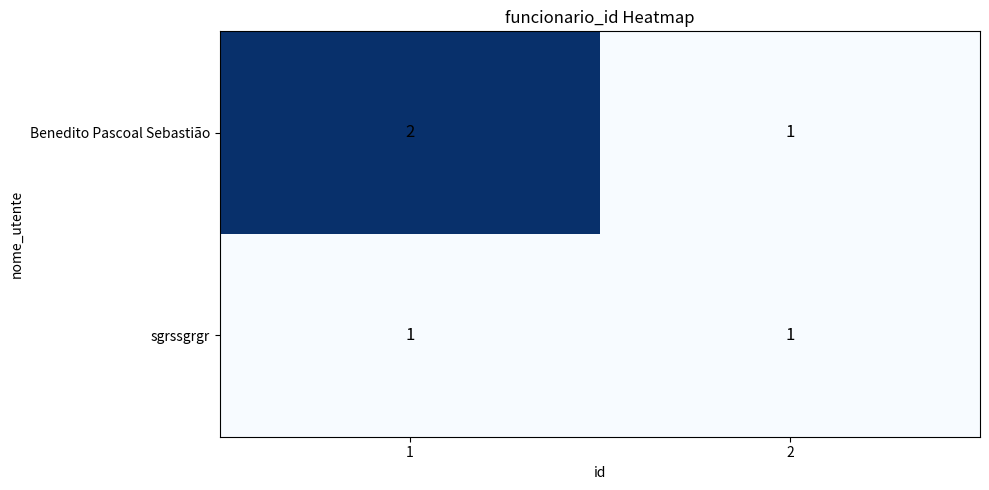

Rank the series by their maximum value, from lowest to highest.

sgrssgrgr, Benedito Pascoal Sebastião